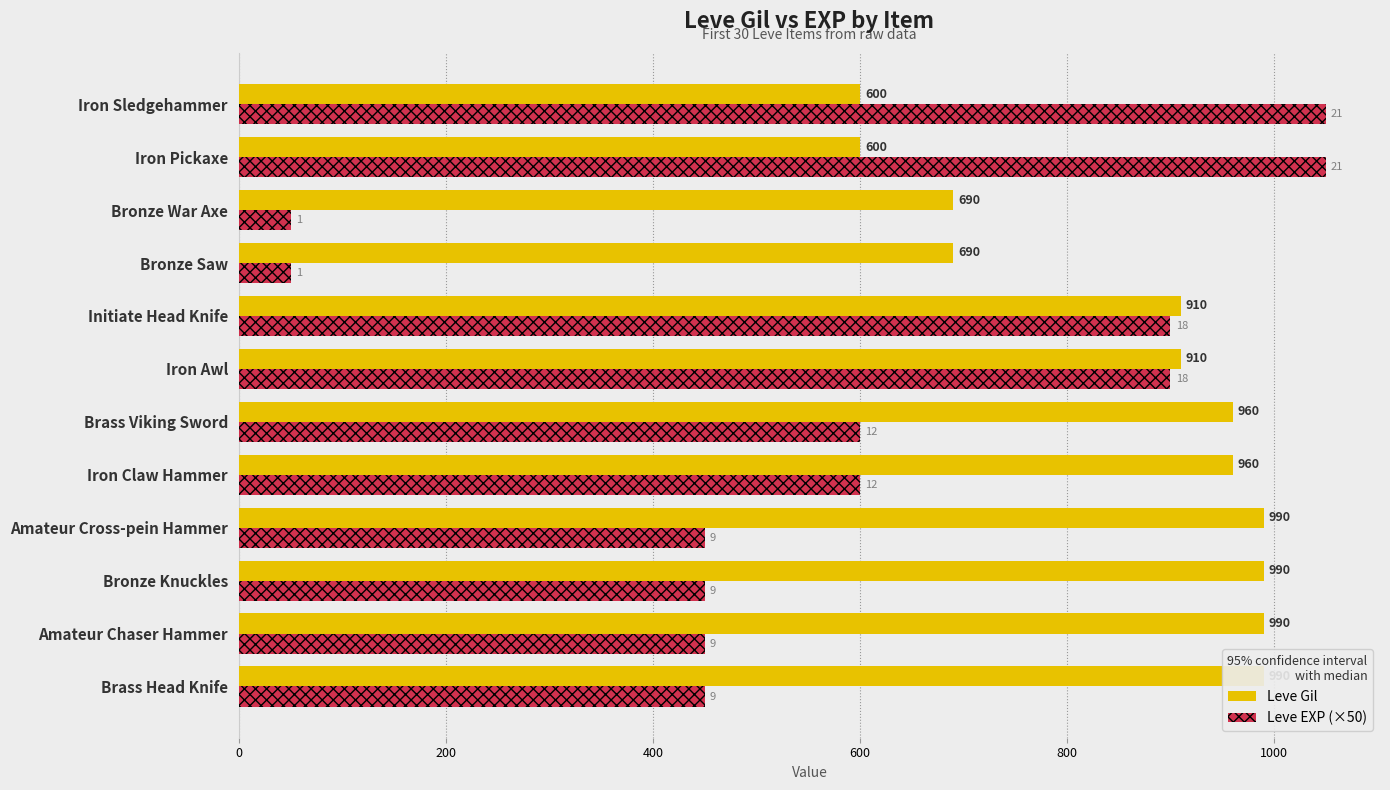

What are all the series names shown in the legend?

Leve Gil, Leve EXP (×50)